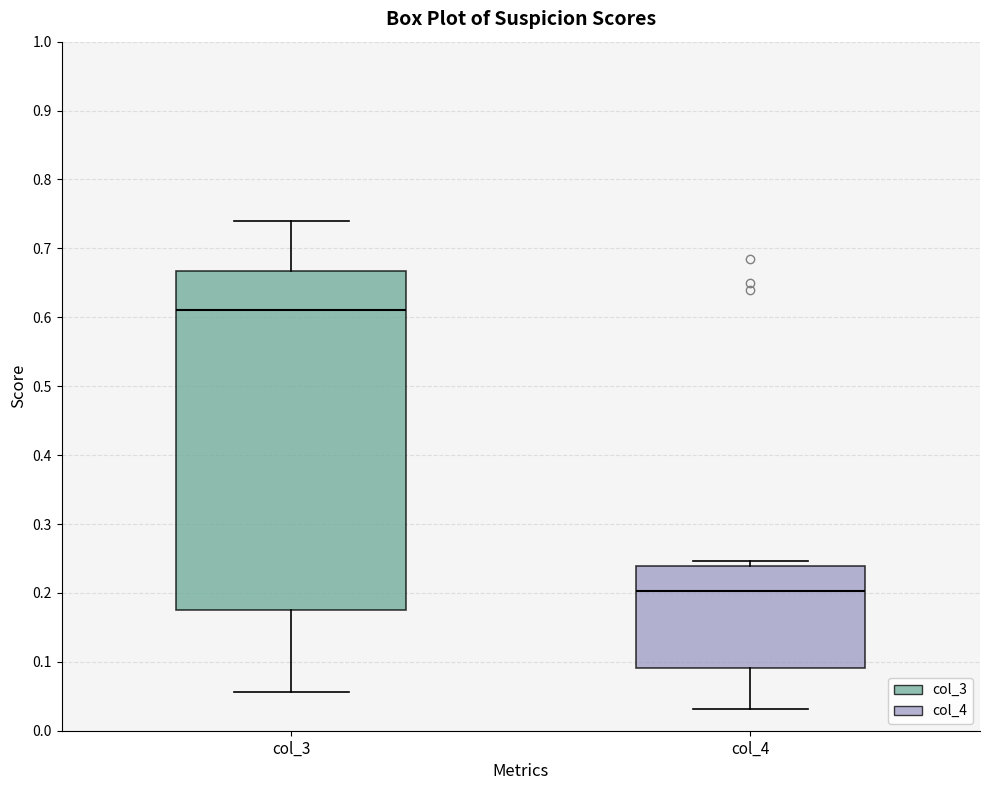

Which box is the tallest, from its lower edge to its upper edge?

col_3